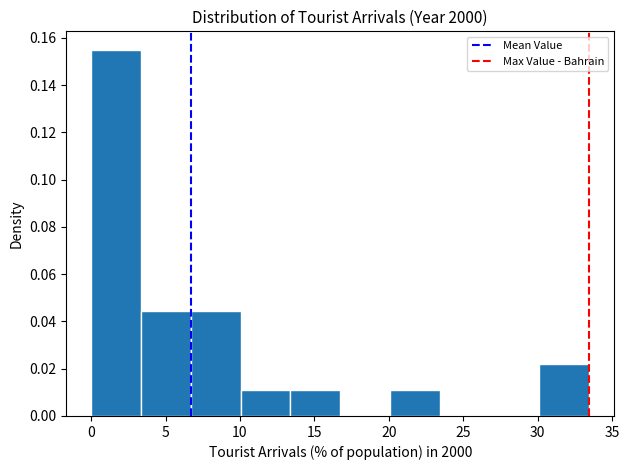

Which range on the x-axis has the tallest bar?

0.0 to 3.5